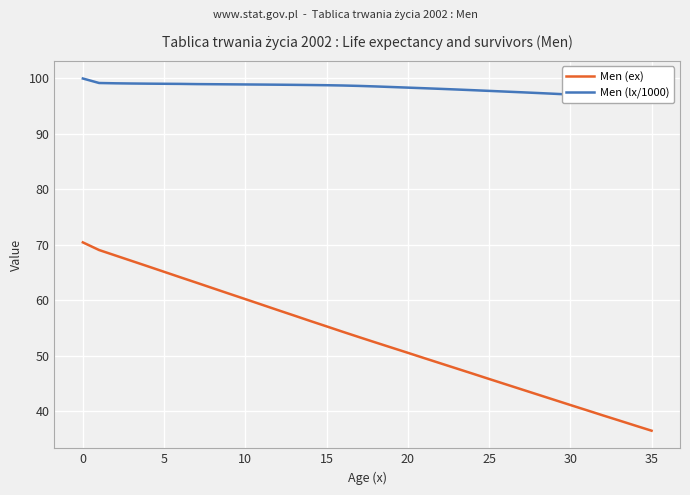

What are all the series names shown in the legend?

Men (ex), Men (lx/1000)